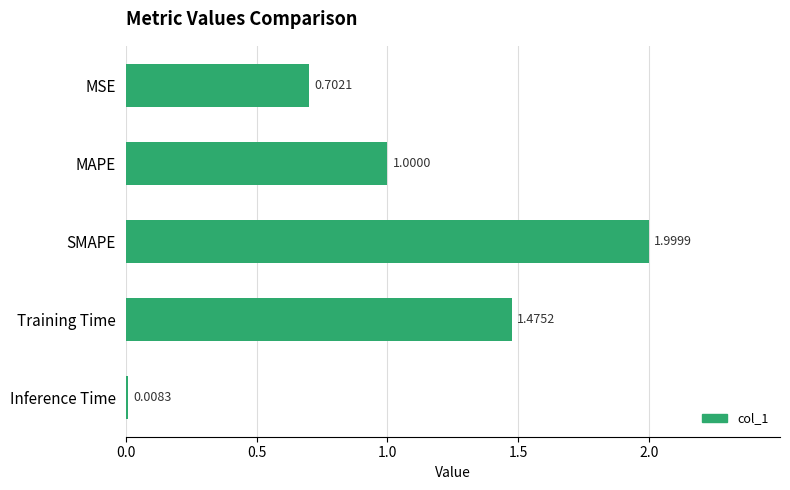

What is the label of the 1st bar from the top?

MSE